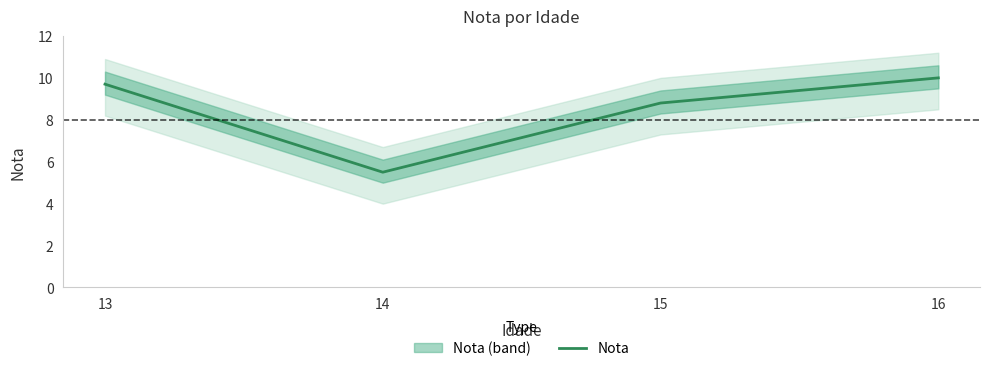

True or false: the data shows 9.7 at 13.

True